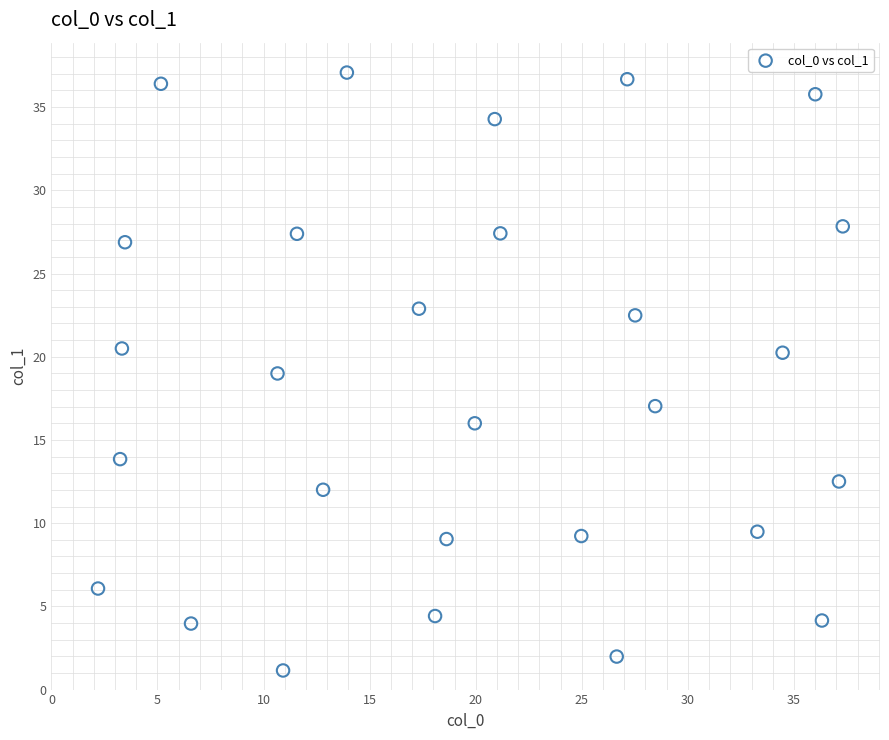

What is the range of Y values (max minus min)?

35.9